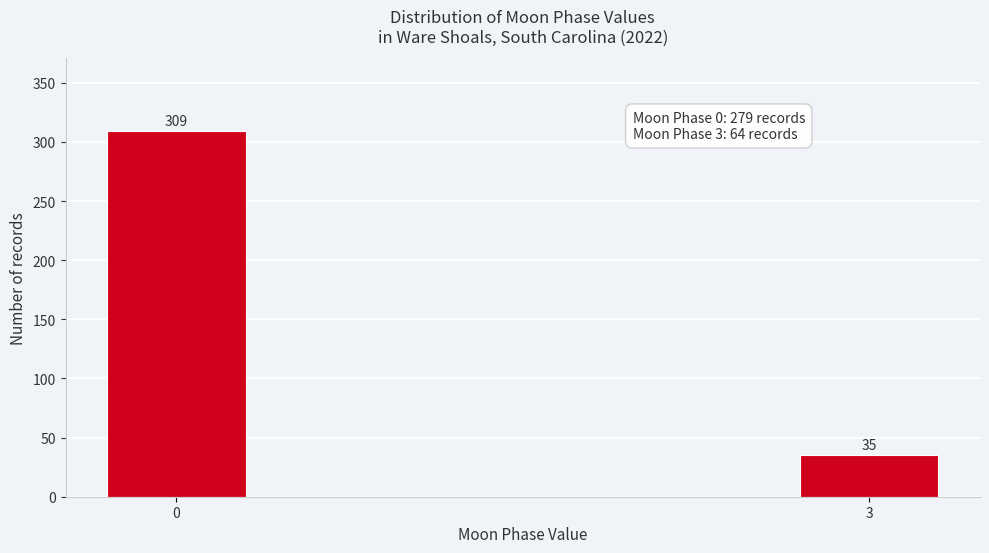

Reading left to right, what are all the values shown in this chart?

0=309	3=35